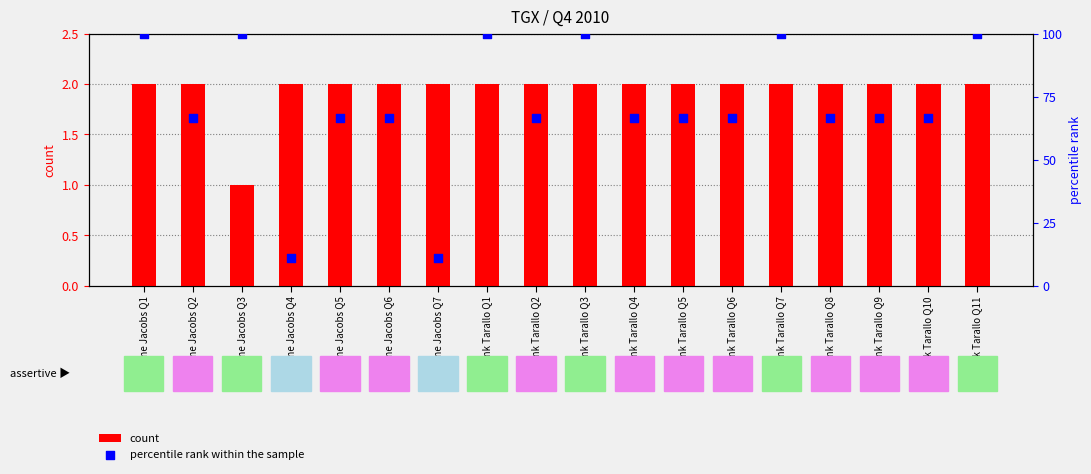

Which series contains the lowest Y value?

count